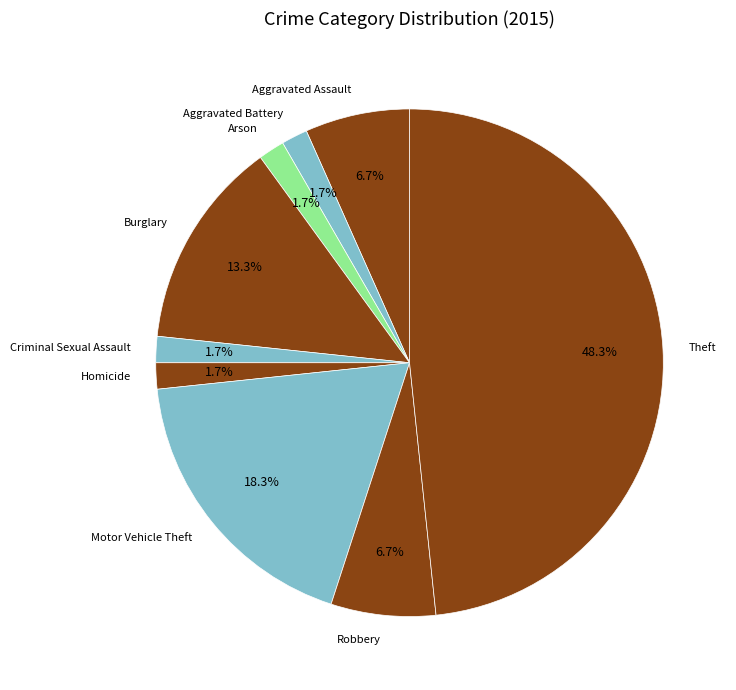

Is there any slice that represents more than half of the pie?

No